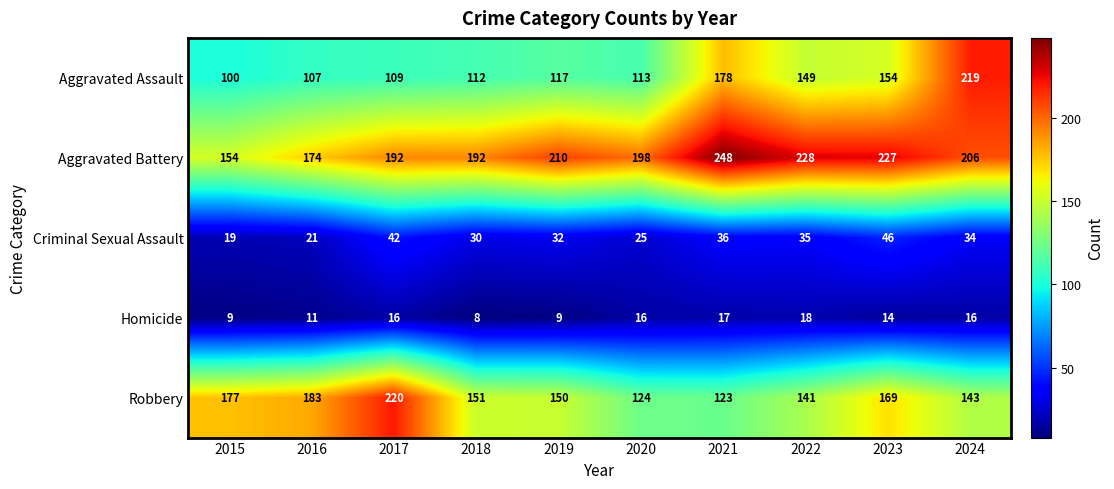

Which series changed the most between 2019 and 2023?

Aggravated Assault